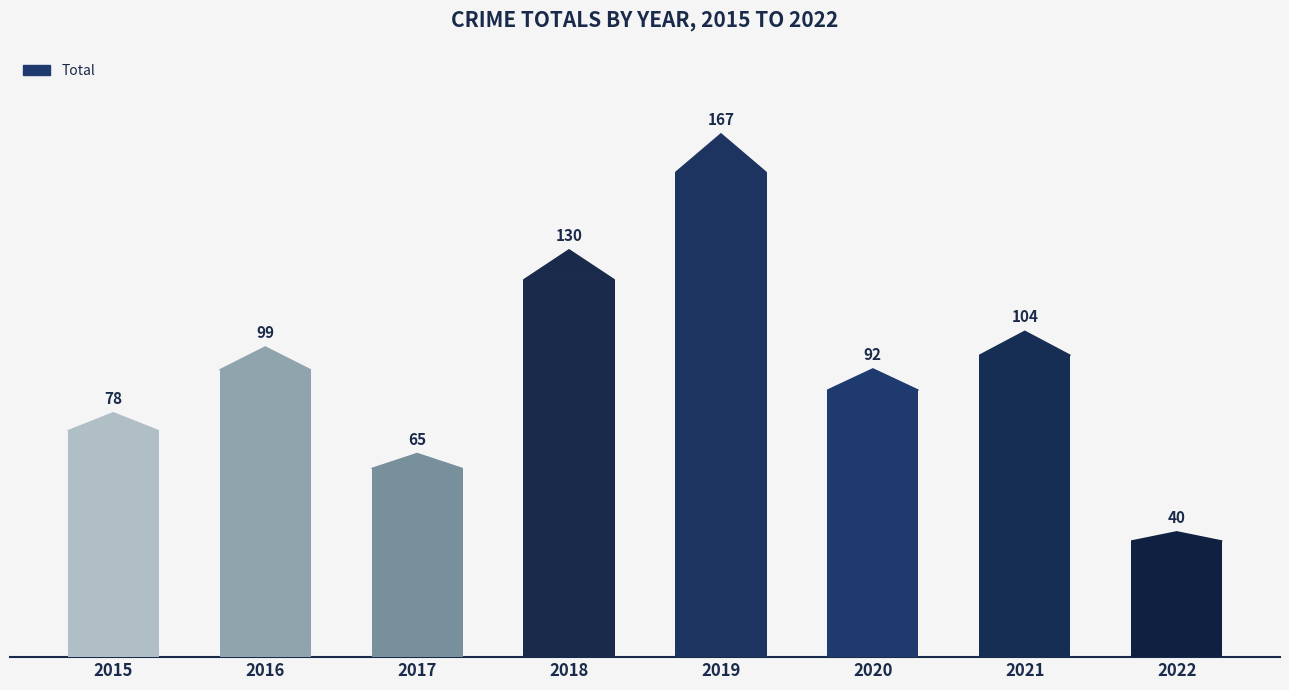

What is the sum of the values at 2020 and 2017?

157